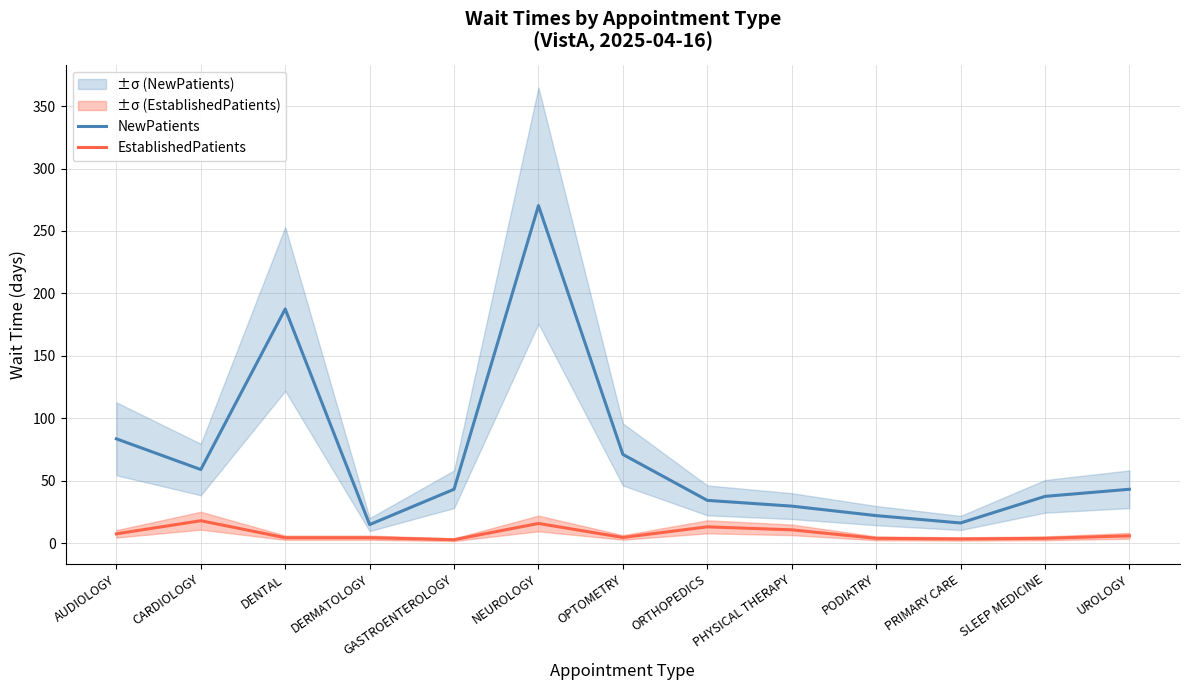

Does the chart have visible grid lines?

Yes